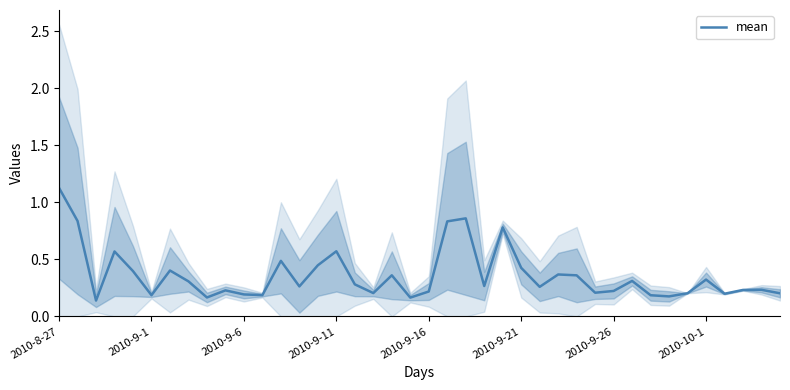

What is the greatest value displayed?

1.1